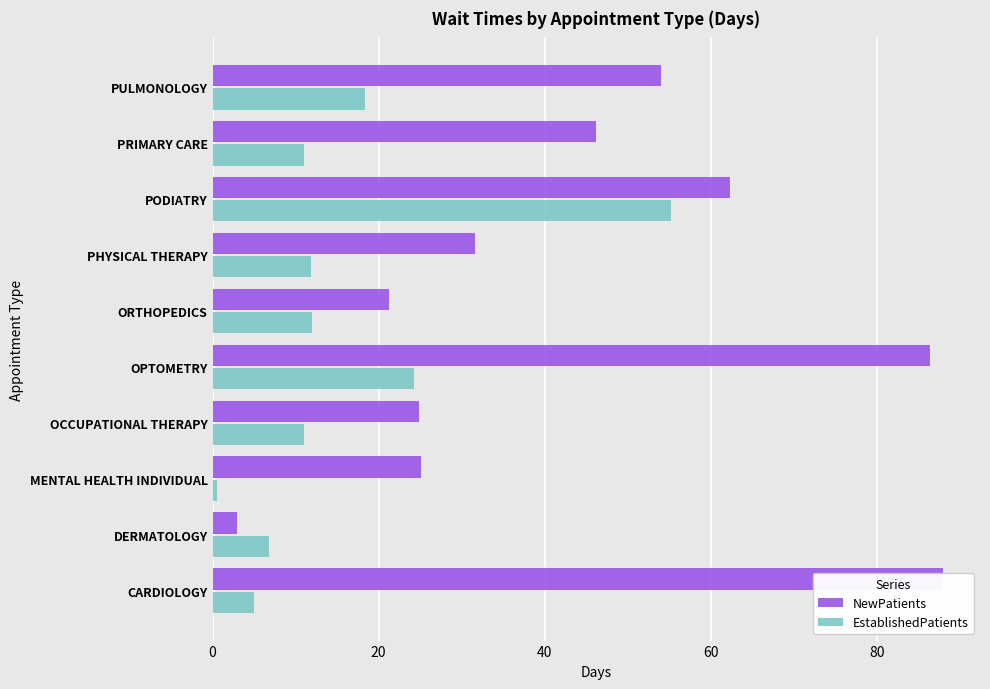

How many distinct data groups are displayed?

2